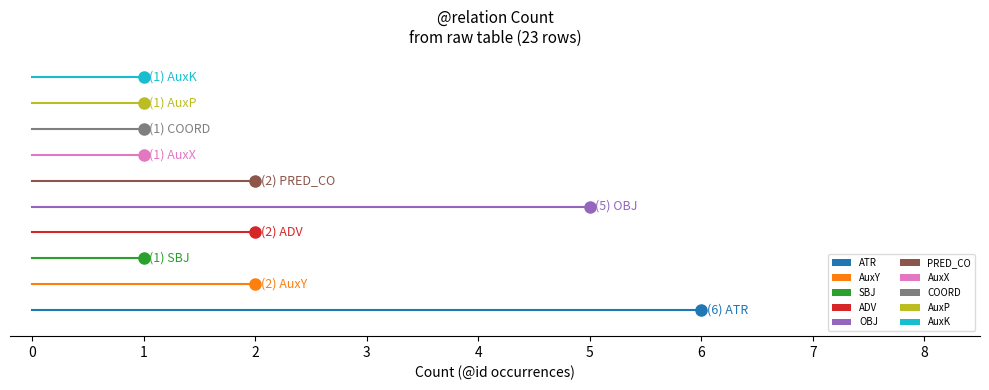

Which has a higher value, AuxY or AuxX?

AuxY